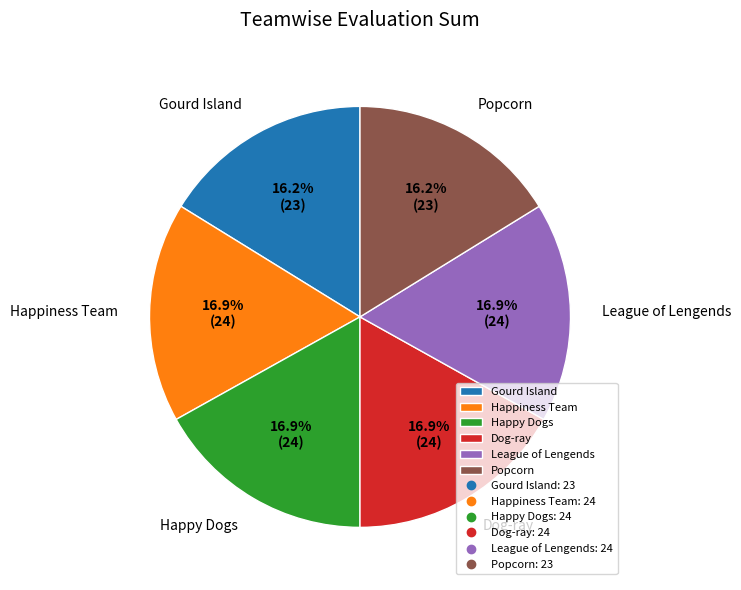

To the nearest percent, what is the difference between the largest and smallest slice percentages?

1%